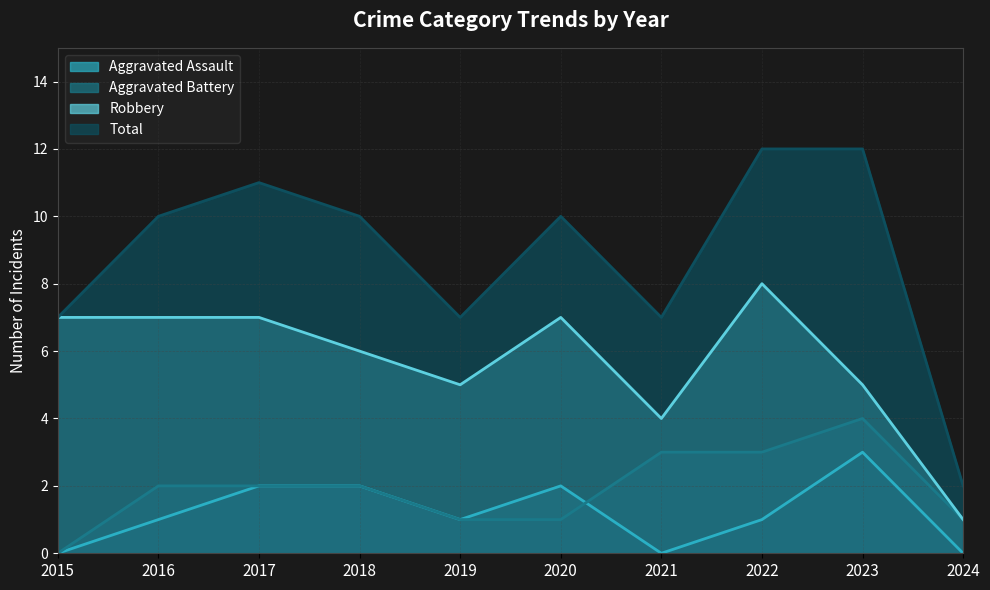

True or false: Aggravated Battery has more than 0 interior local peaks.

True